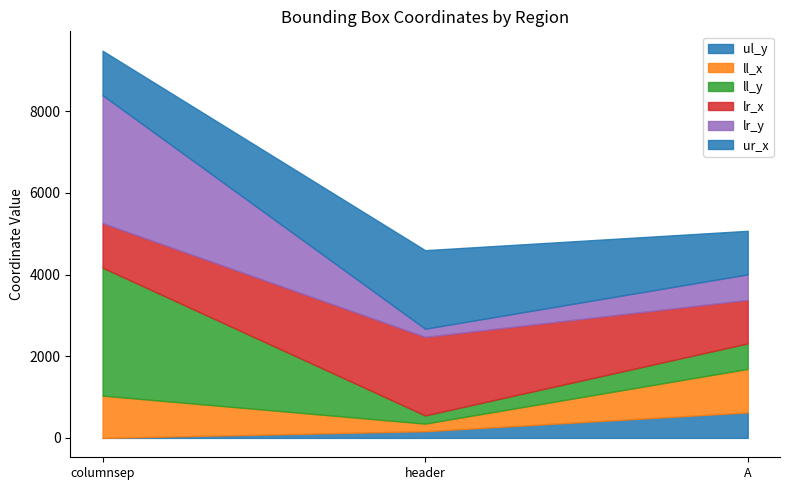

What is the lowest value of the ur_x series?

1066